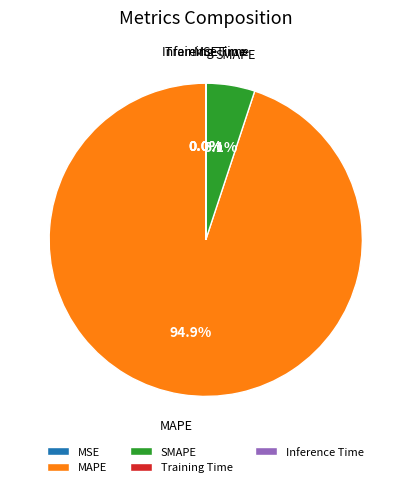

Which category has the biggest portion of the pie?

MAPE